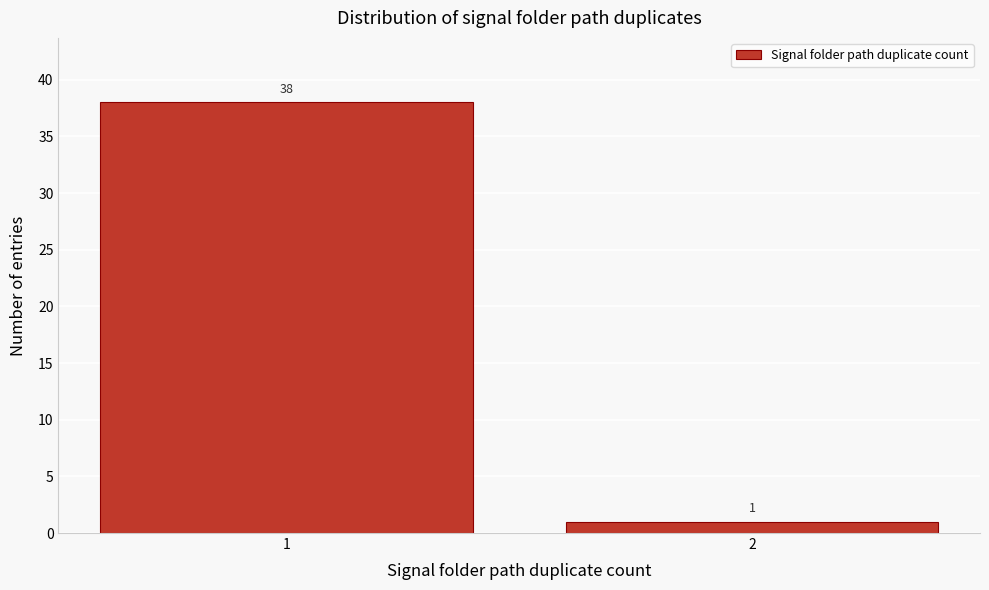

Reading left to right, what are all the values shown in this chart?

1=38	2=1